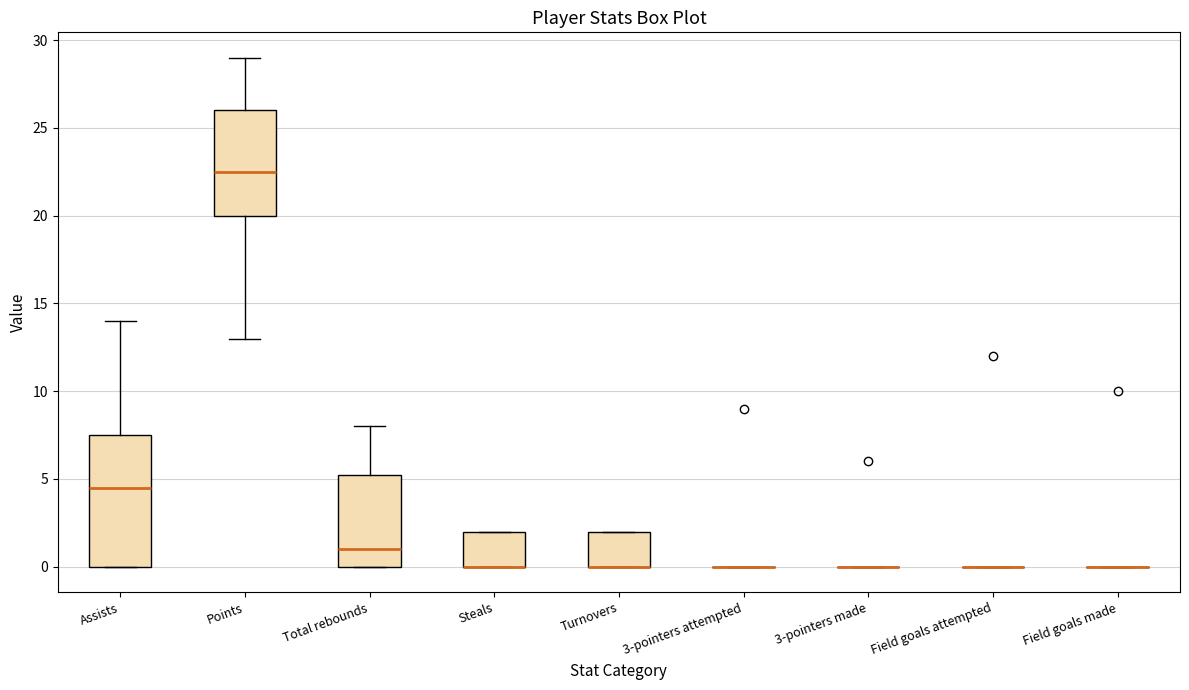

Reading left to right, transcribe this box plot: for each box, give where its median line is, the range the box spans, and where its two whiskers end, as read against the y-axis. The values are not printed on the chart, so give them approximately, as read against the axis.

Assists: median 4.5, box 0.0 to 7.5, whiskers 0.0 to 14.0
Points: median 22.5, box 20.0 to 26.0, whiskers 13.0 to 29.0
Total rebounds: median 1.0, box 0.0 to 5.5, whiskers 0.0 to 8.0
Steals: median 0.0 (drawn on the box's lower edge), box 0.0 to 2.0, whiskers 0.0 to 2.0
Turnovers: median 0.0 (drawn on the box's lower edge), box 0.0 to 2.0, whiskers 0.0 to 2.0
3-pointers attempted: box collapsed to a line at 0.0, whiskers 0.0 to 0.0
3-pointers made: box collapsed to a line at 0.0, whiskers 0.0 to 0.0
Field goals attempted: box collapsed to a line at 0.0, whiskers 0.0 to 0.0
Field goals made: box collapsed to a line at 0.0, whiskers 0.0 to 0.0